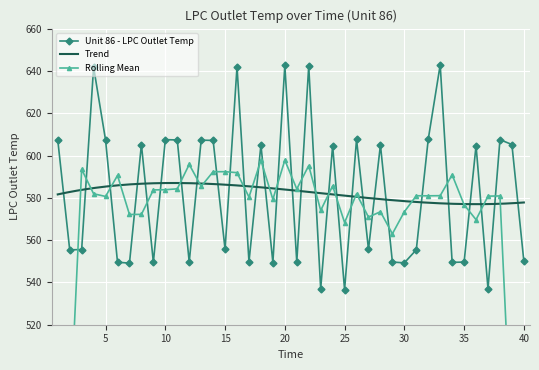

What is the lowest value of the Unit 86 - LPC Outlet Temp series?

536.5